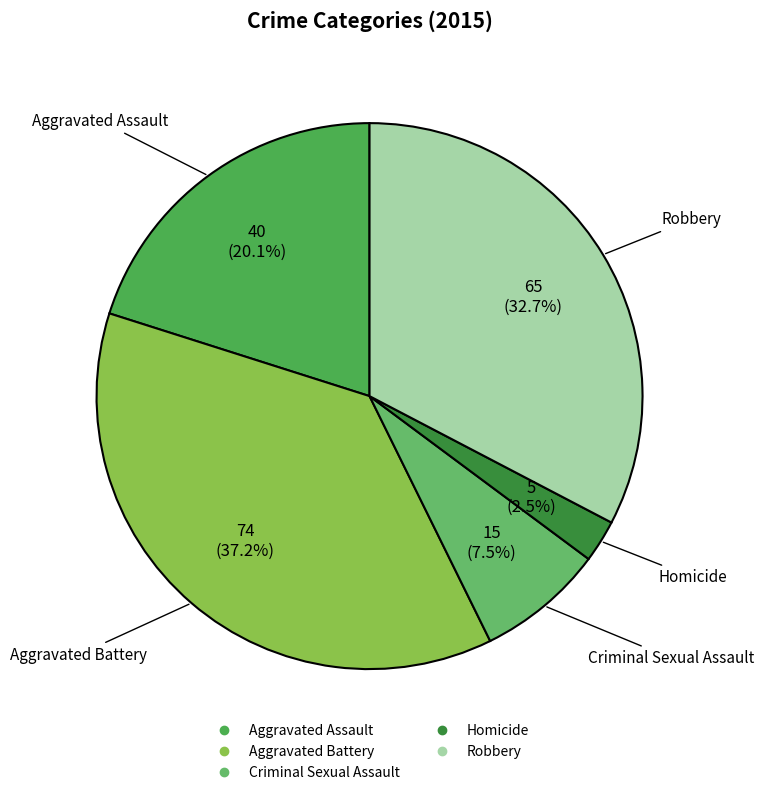

Approximately how many times larger is the value at Robbery compared to Aggravated Battery?

0.9